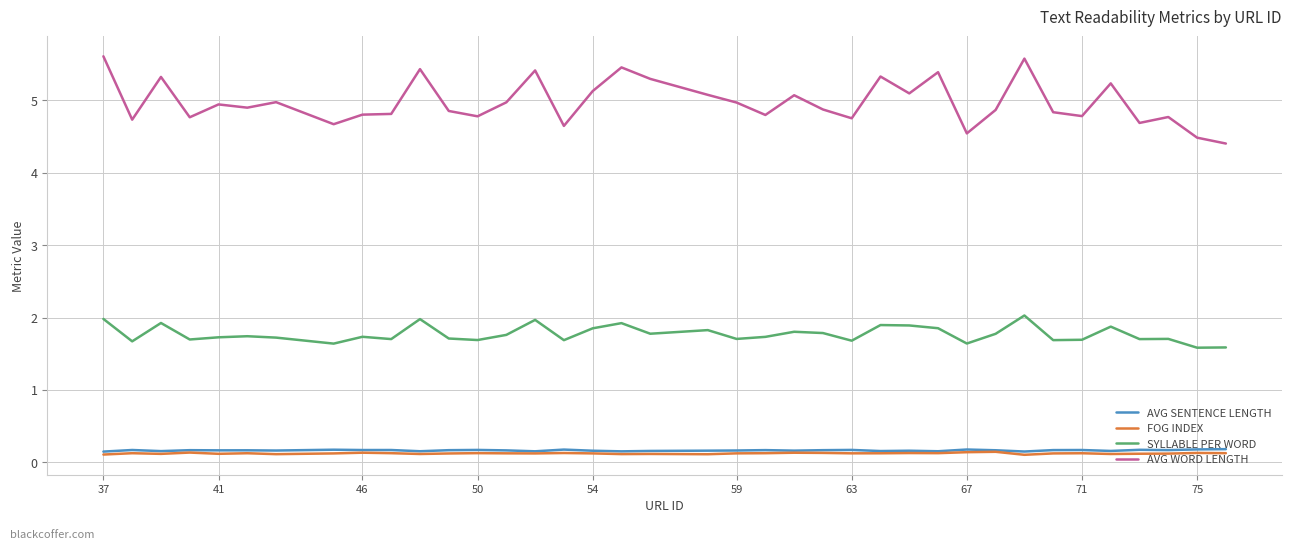

Is this an area chart (filled region under the line)?

No